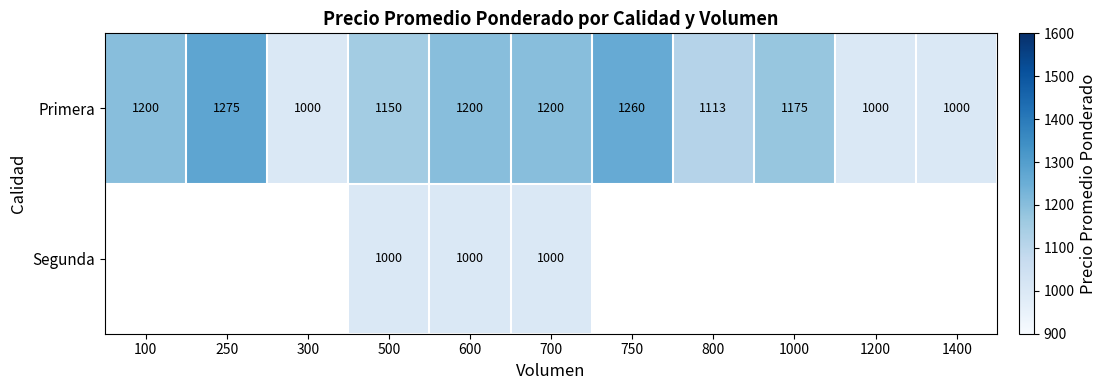

What is the minimum value shown in the chart?

1000.0